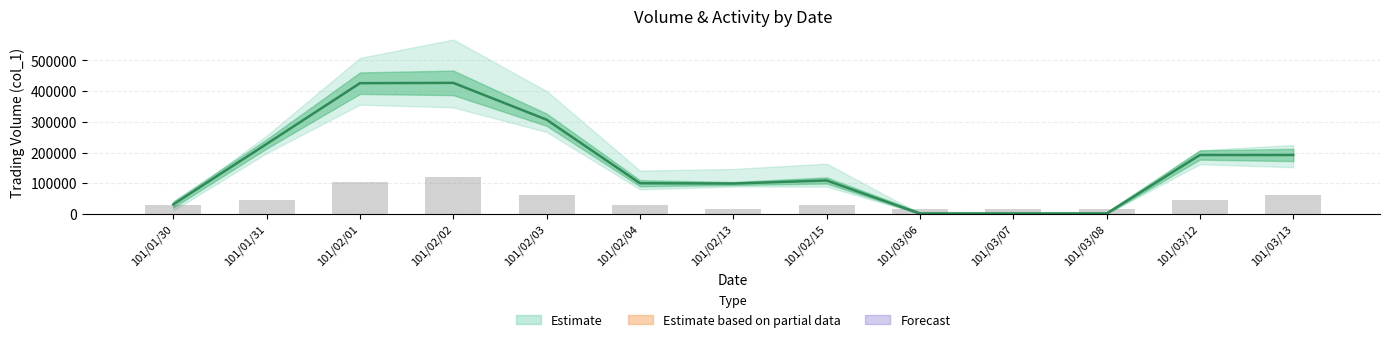

At 101/02/13, list the series in order from smallest to largest.

col_8 (scaled), col_1 (Volume)